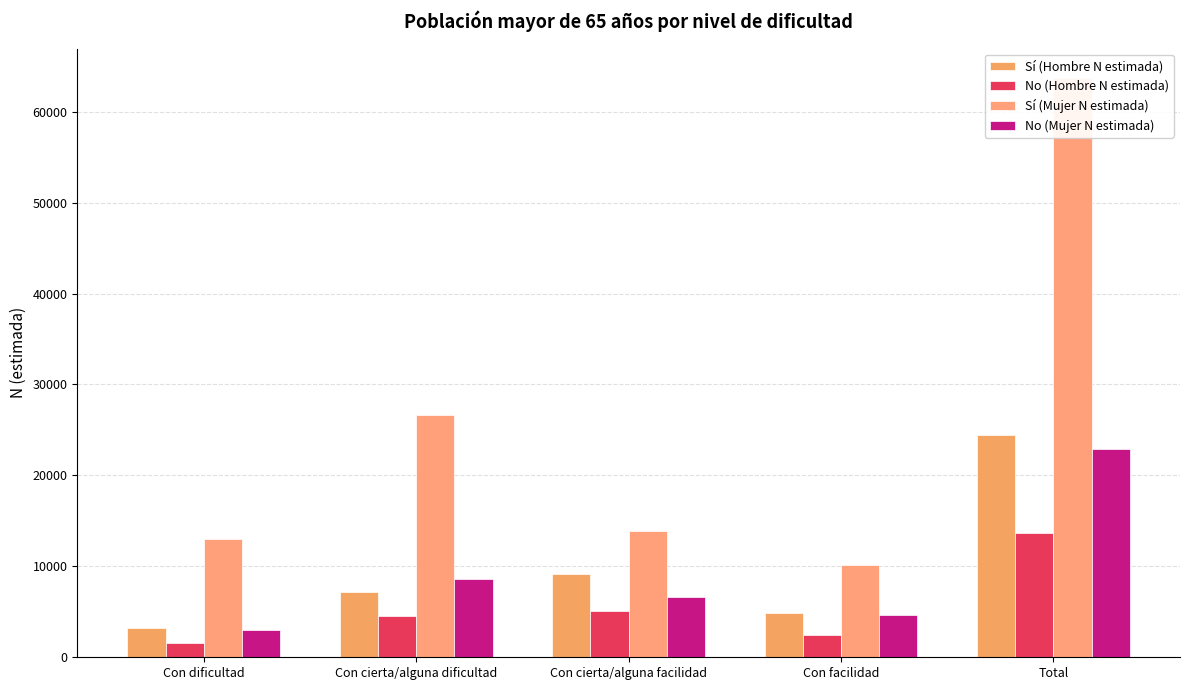

At which label is No (Mujer N estimada) closest to 12965?

Con cierta/alguna dificultad